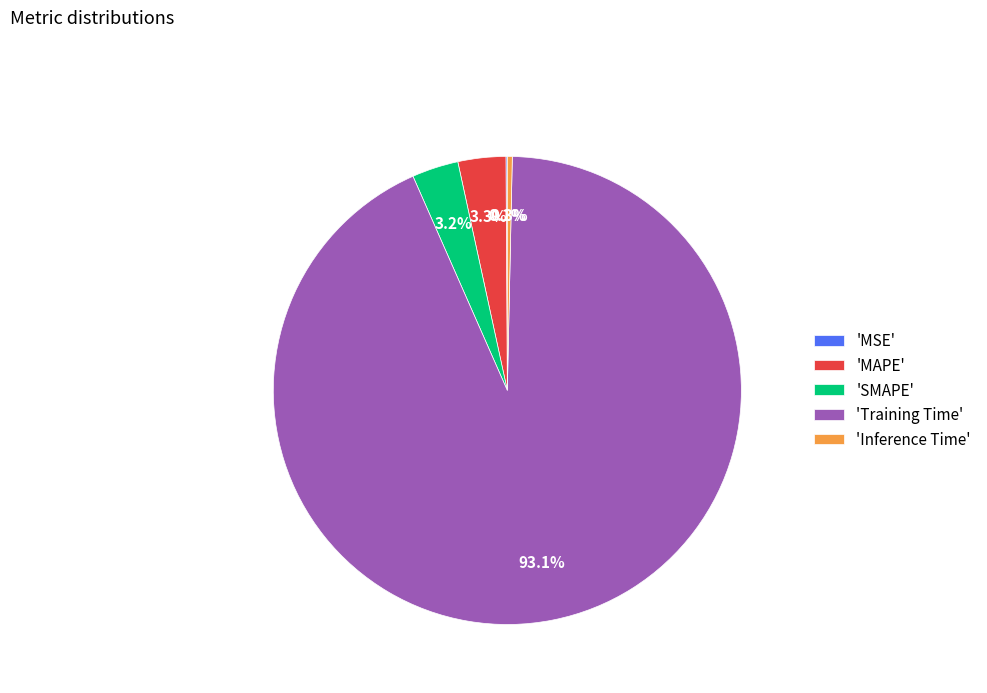

Combined, do 'Training Time' and 'SMAPE' account for over 50%?

Yes